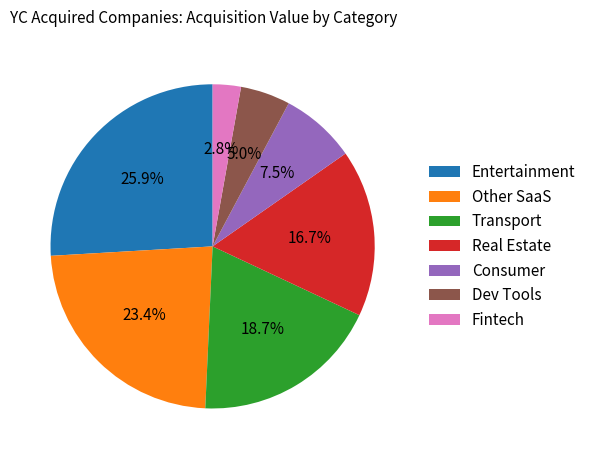

Count the number of slices in the pie.

7